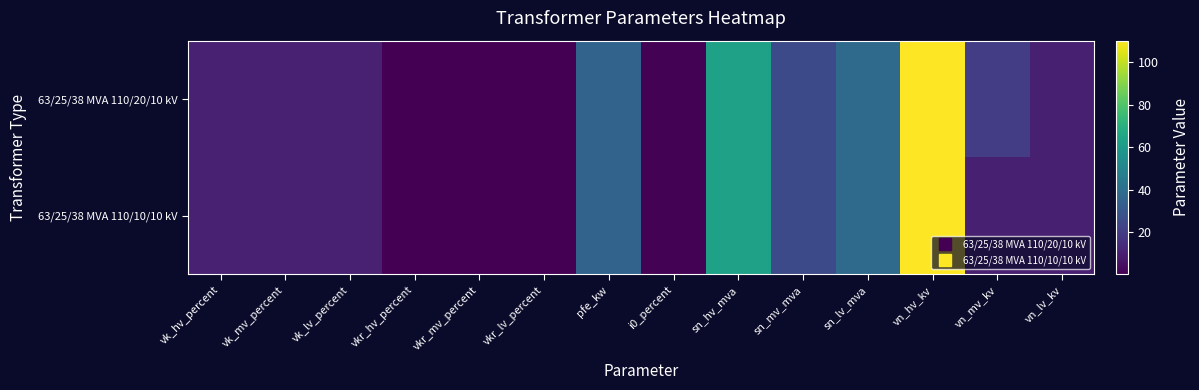

Reading right to left, extract all data points from this chart.

63/25/38 MVA 110/20/10 kV: vn_lv_kv=10.0	vn_mv_kv=20.0	vn_hv_kv=110.0	sn_lv_mva=38.0	sn_mv_mva=25.0	sn_hv_mva=63.0	i0_percent=0.9	pfe_kw=35.0	vkr_lv_percent=0.3	vkr_mv_percent=0.3	vkr_hv_percent=0.3	vk_lv_percent=10.4	vk_mv_percent=10.4	vk_hv_percent=10.4
63/25/38 MVA 110/10/10 kV: vn_lv_kv=10.0	vn_mv_kv=10.0	vn_hv_kv=110.0	sn_lv_mva=38.0	sn_mv_mva=25.0	sn_hv_mva=63.0	i0_percent=0.9	pfe_kw=35.0	vkr_lv_percent=0.3	vkr_mv_percent=0.3	vkr_hv_percent=0.3	vk_lv_percent=10.4	vk_mv_percent=10.4	vk_hv_percent=10.4